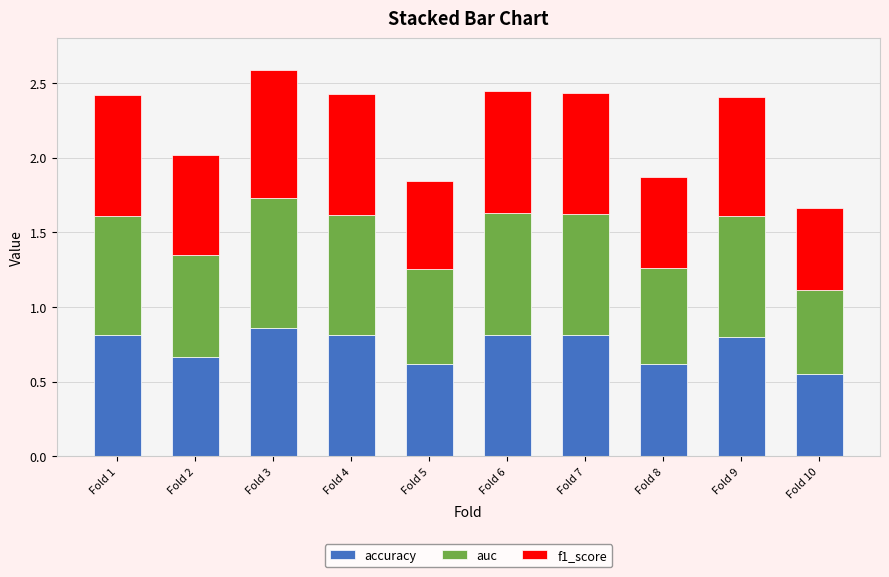

What are all the series names shown in the legend?

accuracy, auc, f1_score